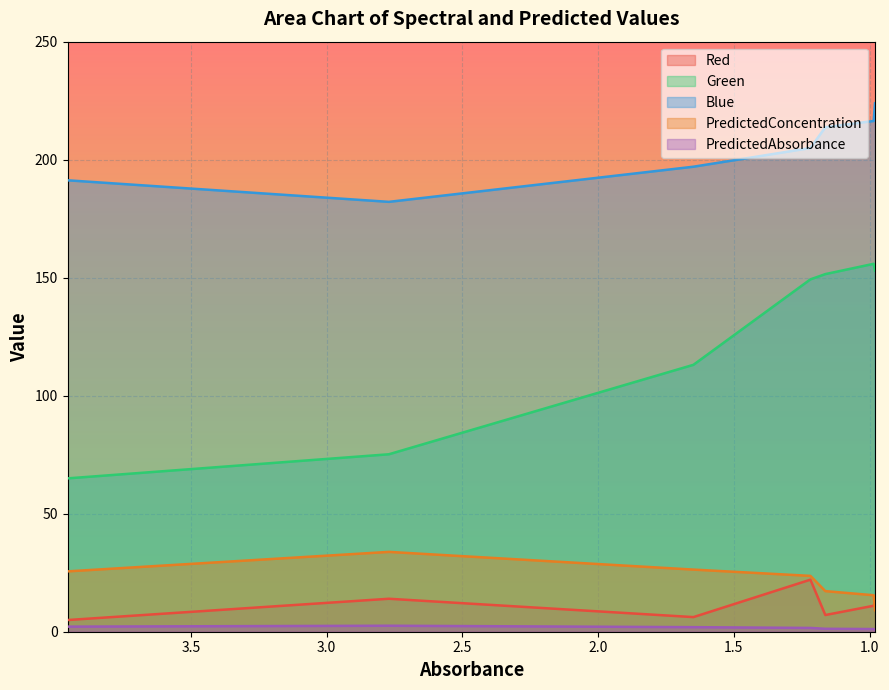

What is the difference between the maximum and second lowest values in the Red series?

15.9